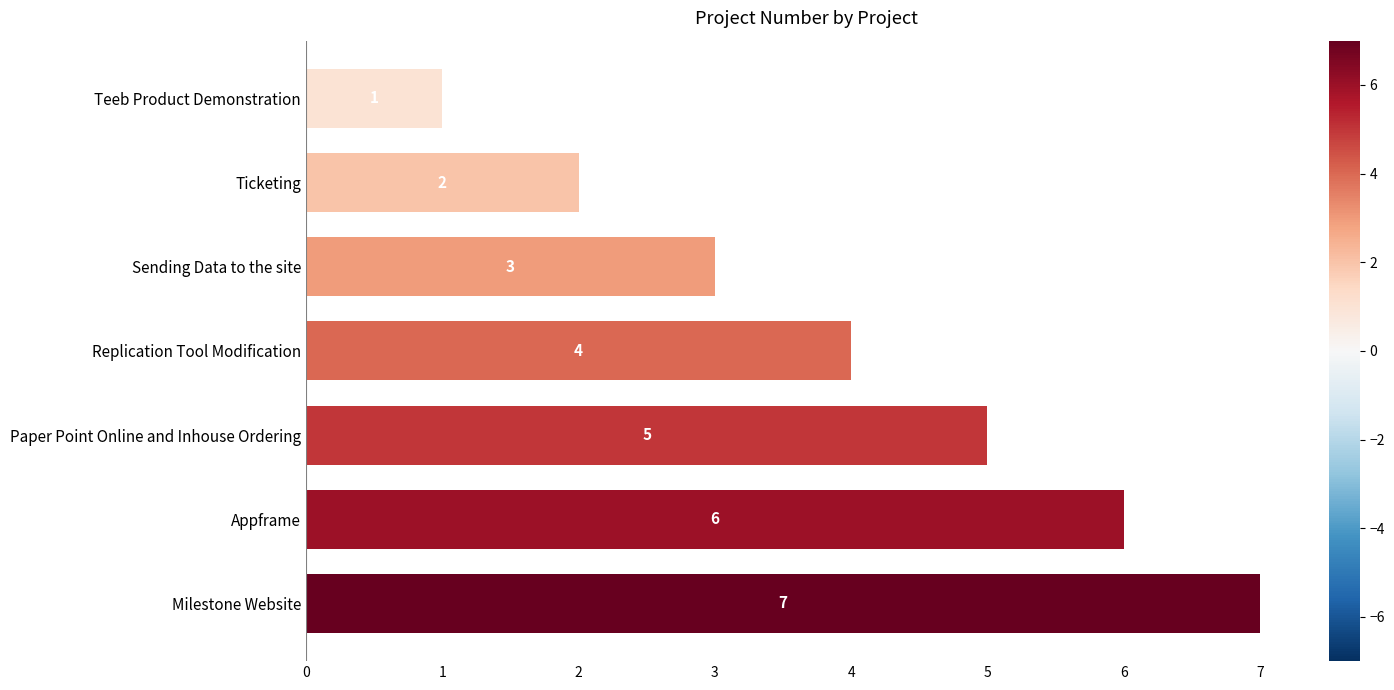

What is the change in value from Sending Data to the site to Paper Point Online and Inhouse Ordering?

+2